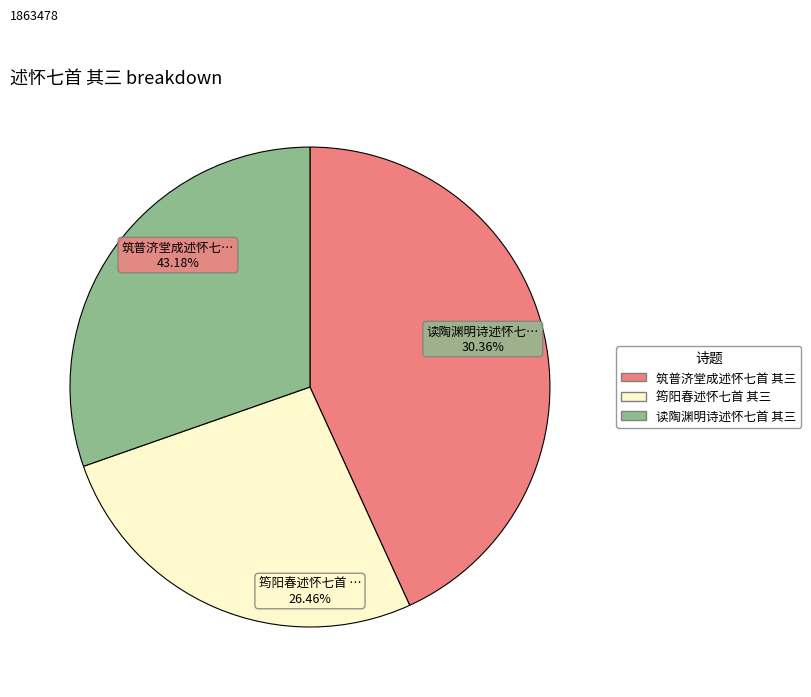

What percentage is the 读陶渊明诗述怀七首 其三 slice, to the nearest percent?

30%